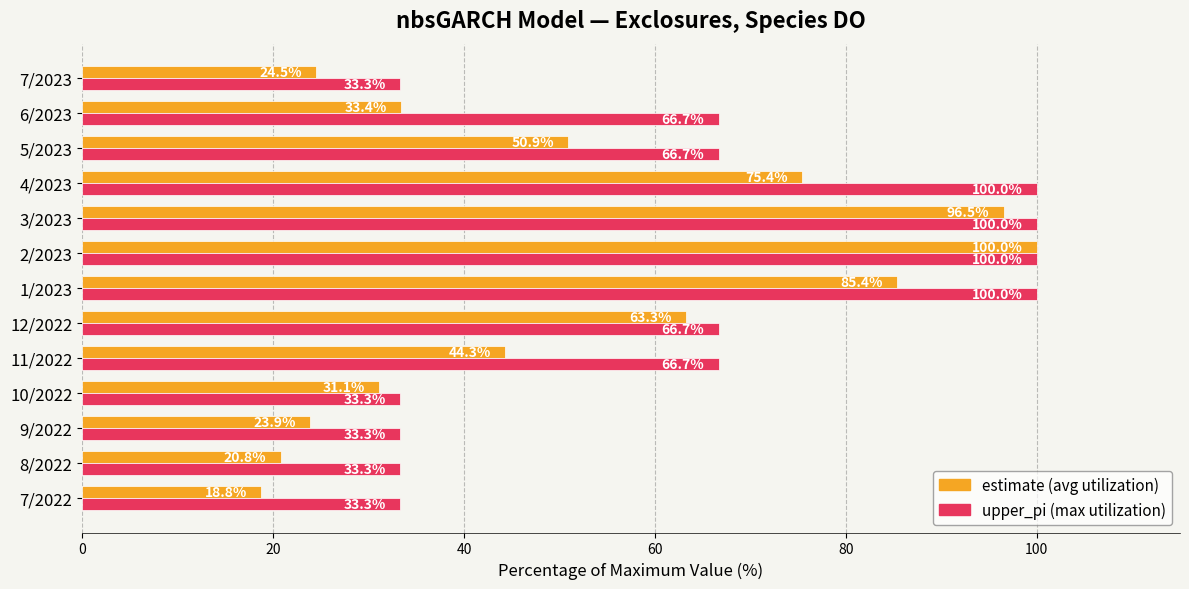

Count the number of data series in this chart.

2